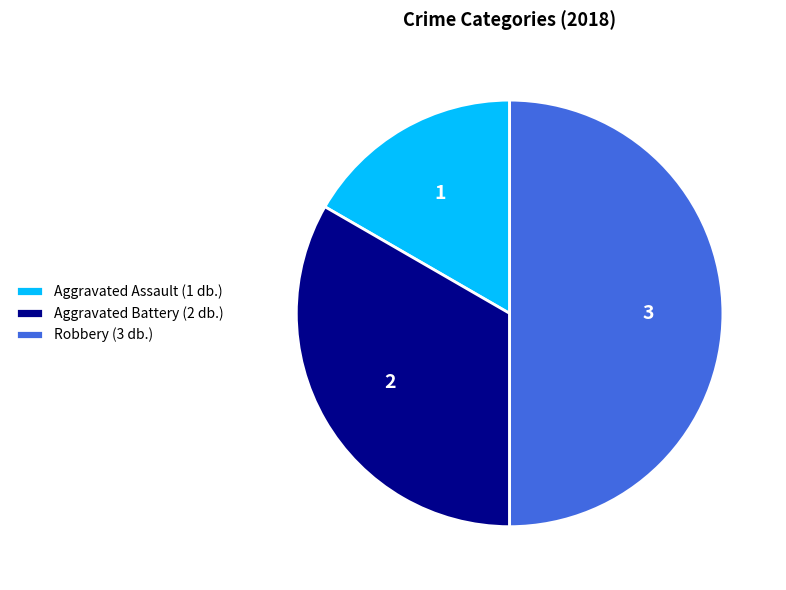

What is the smallest slice in the pie chart?

Aggravated Assault